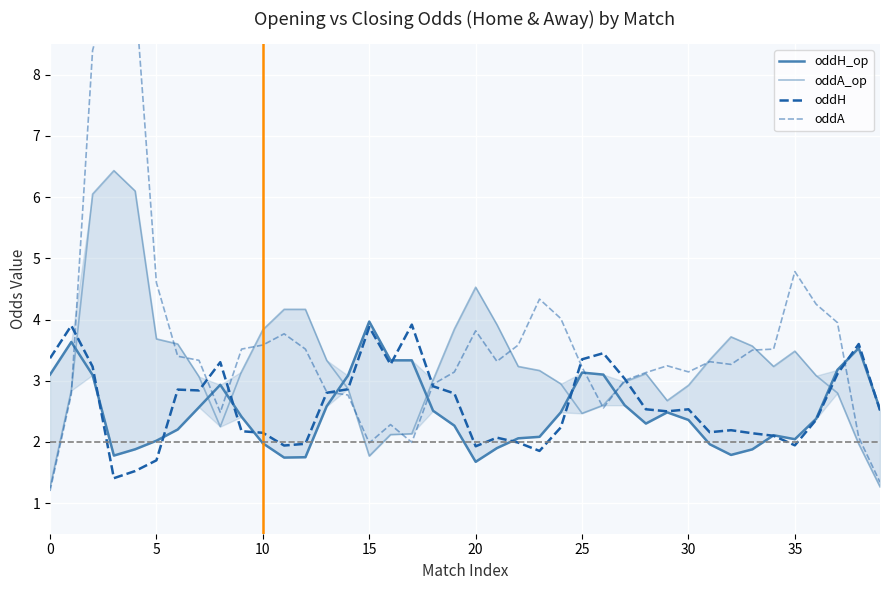

At how many categories does at least one series exceed 6?

3